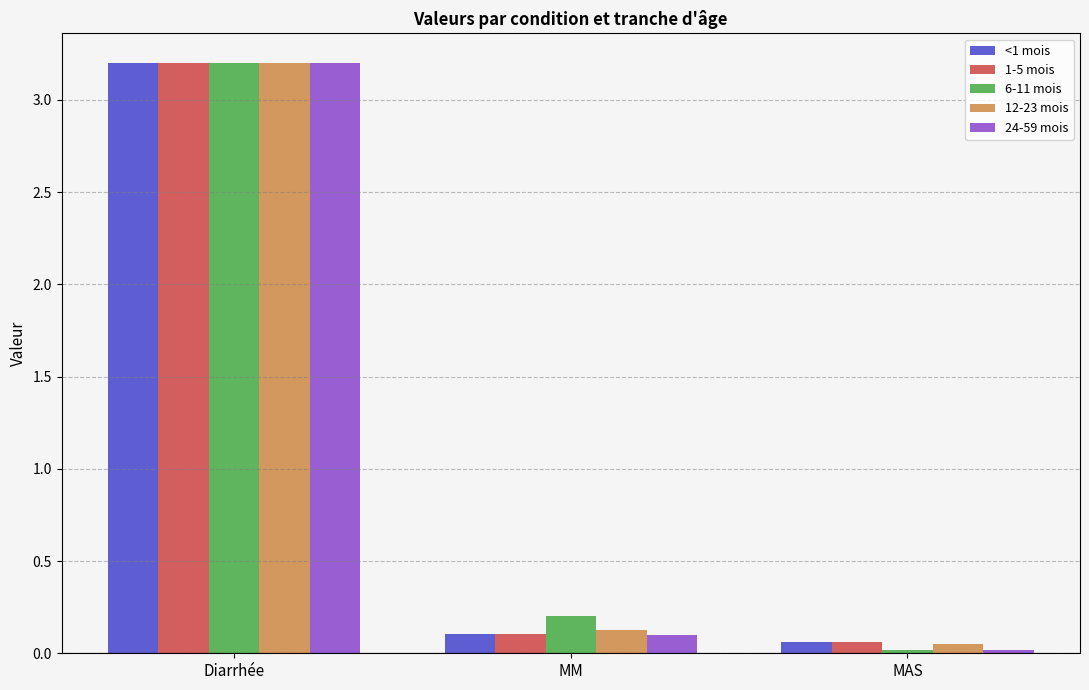

How many bars are there in each group?

5